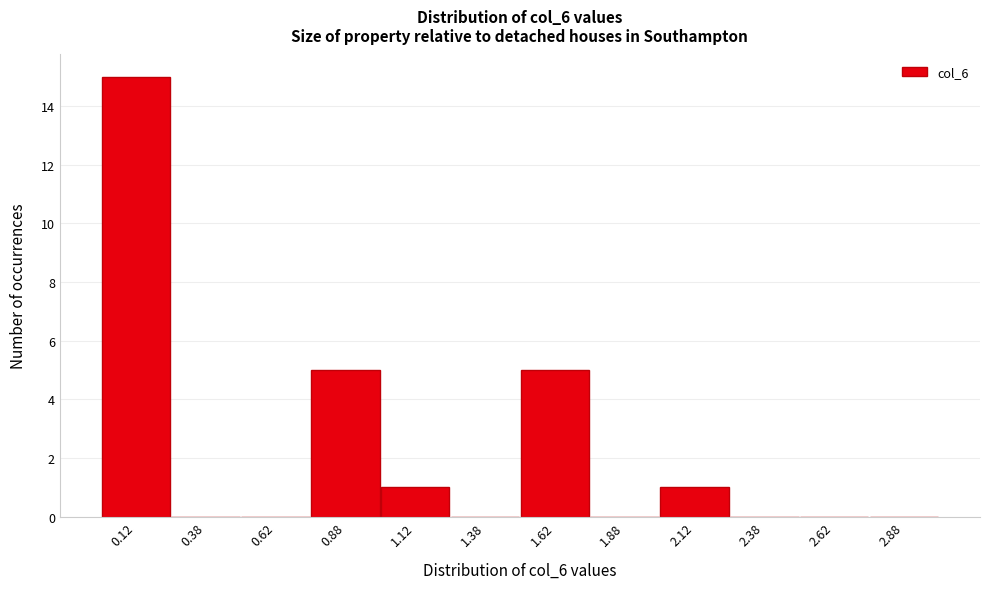

Which range on the x-axis has the tallest bar?

0.00 to 0.25